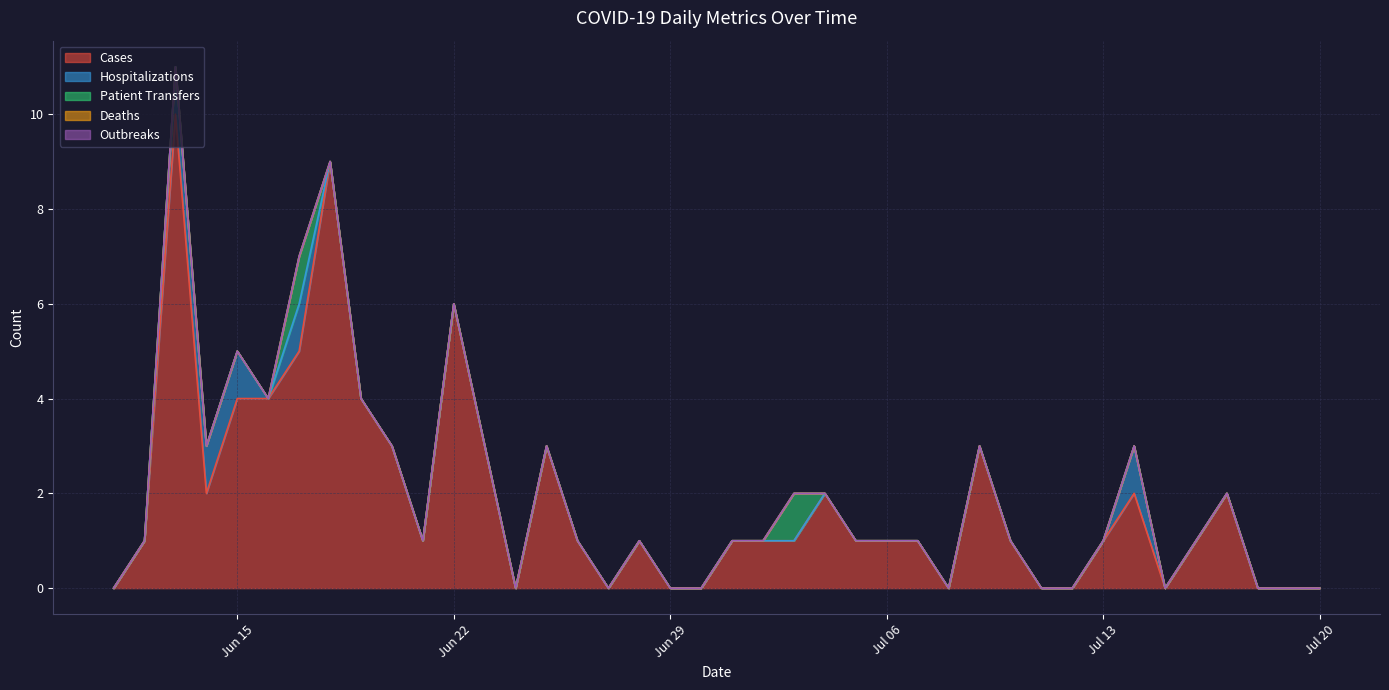

Count the Hospitalizations values in the range 0 to 1.

40